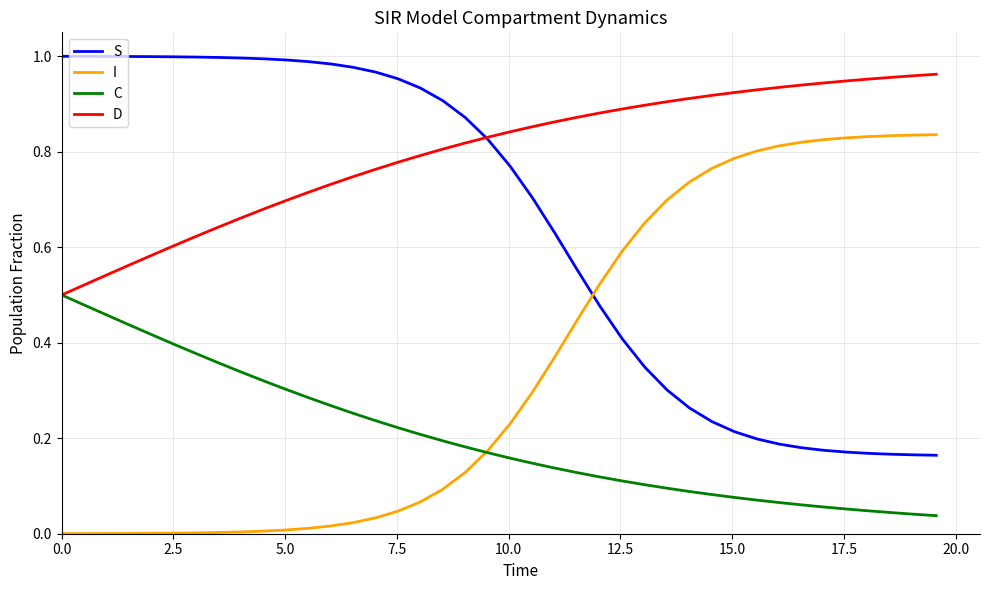

What are all the series names shown in the legend?

S, I, C, D